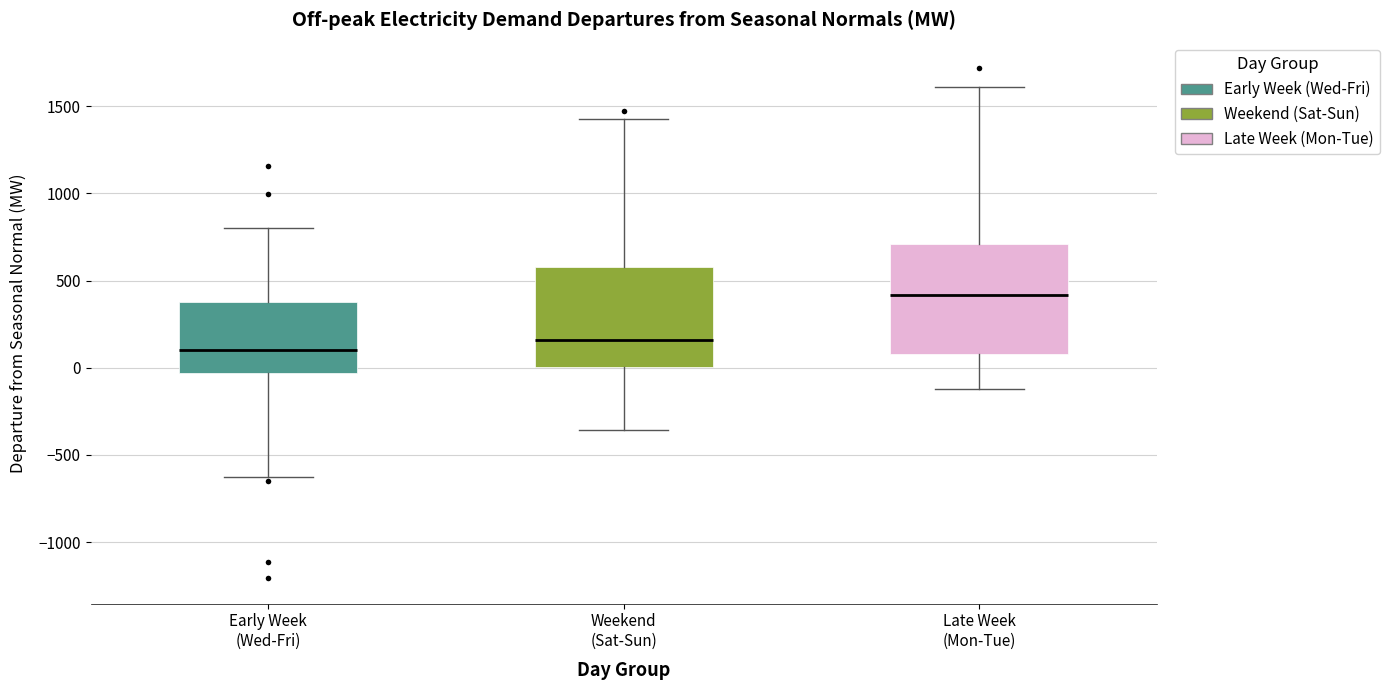

Which box has the highest median line?

Late Week (Mon-Tue)